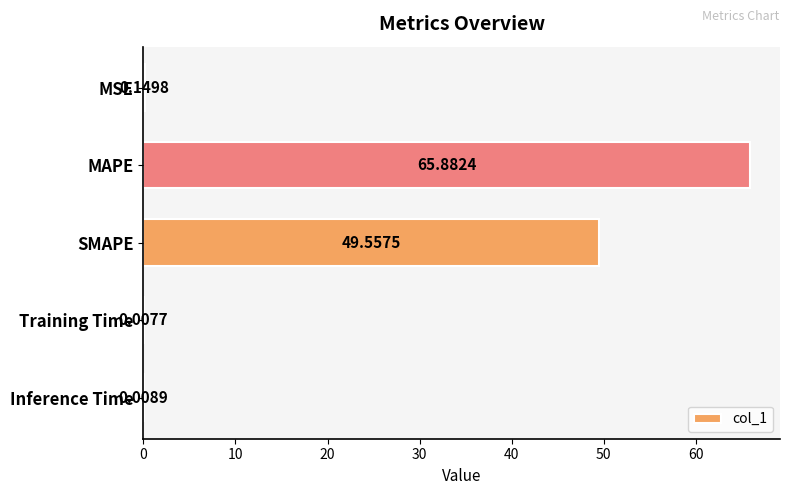

Between MSE and SMAPE, which is larger?

SMAPE